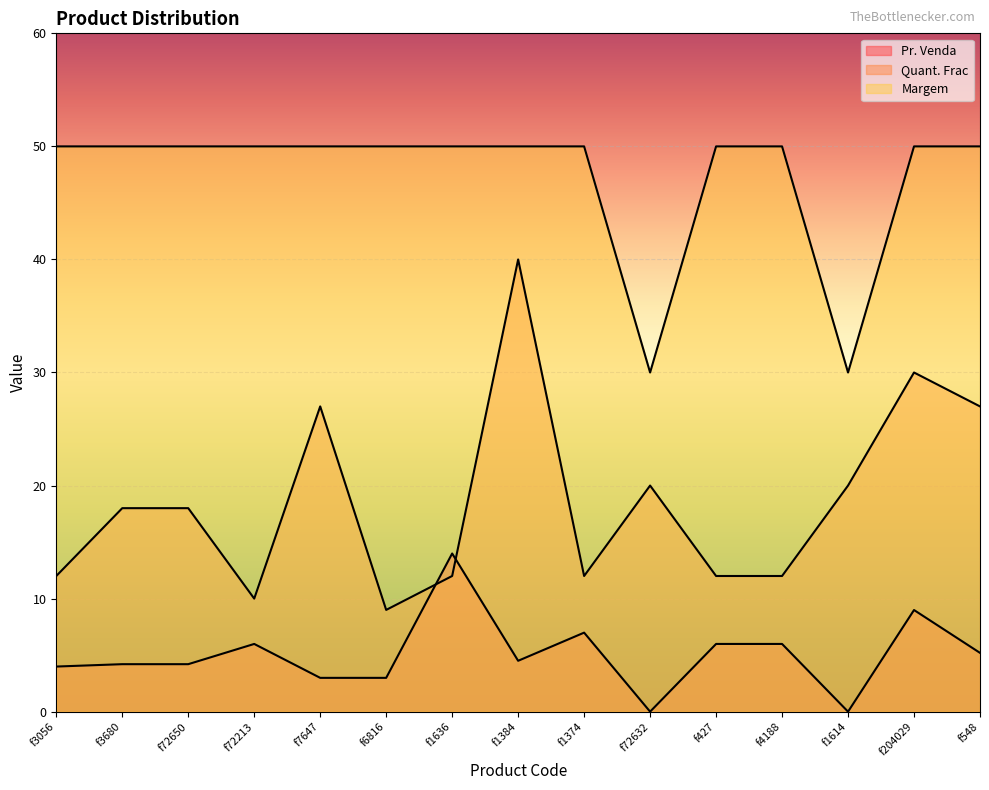

What is the label of the 13th point from the left?

f1614